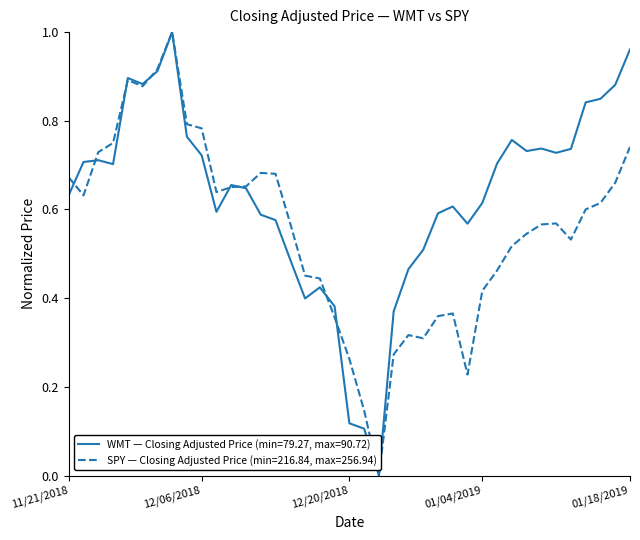

List the series in order of their overall mean, lowest first.

SPY — Closing Adjusted Price (min=216.84, max=256.94), WMT — Closing Adjusted Price (min=79.27, max=90.72)